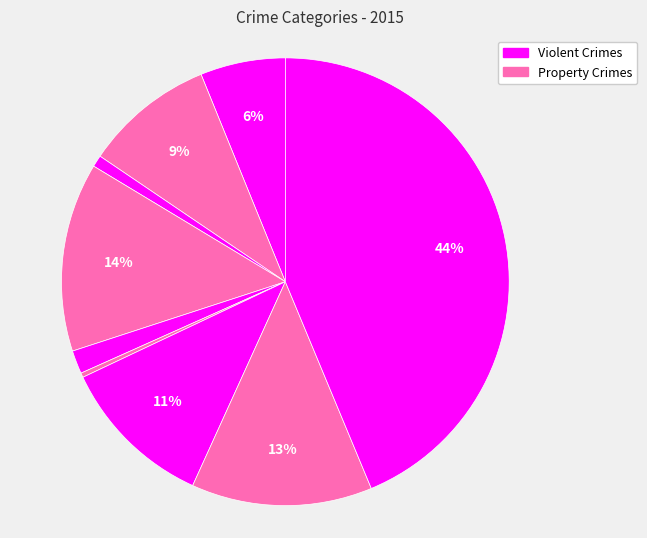

How many segments does this pie chart have?

9